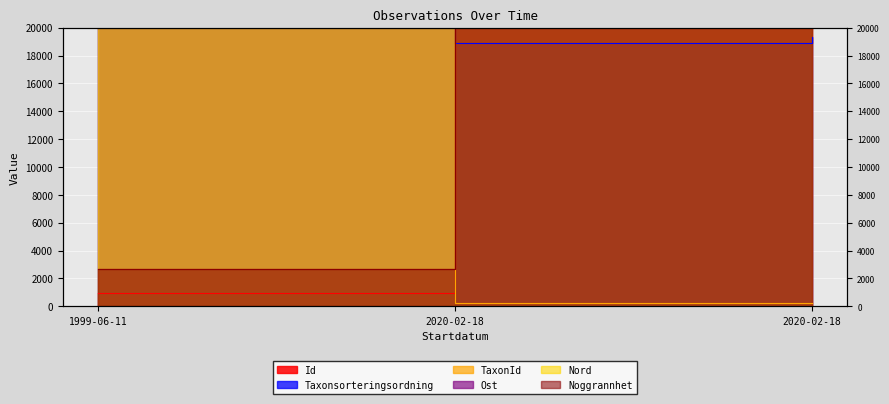

List the labels in order of Noggrannhet value, smallest first.

1999-06-11, 2020-02-18, 2020-02-18